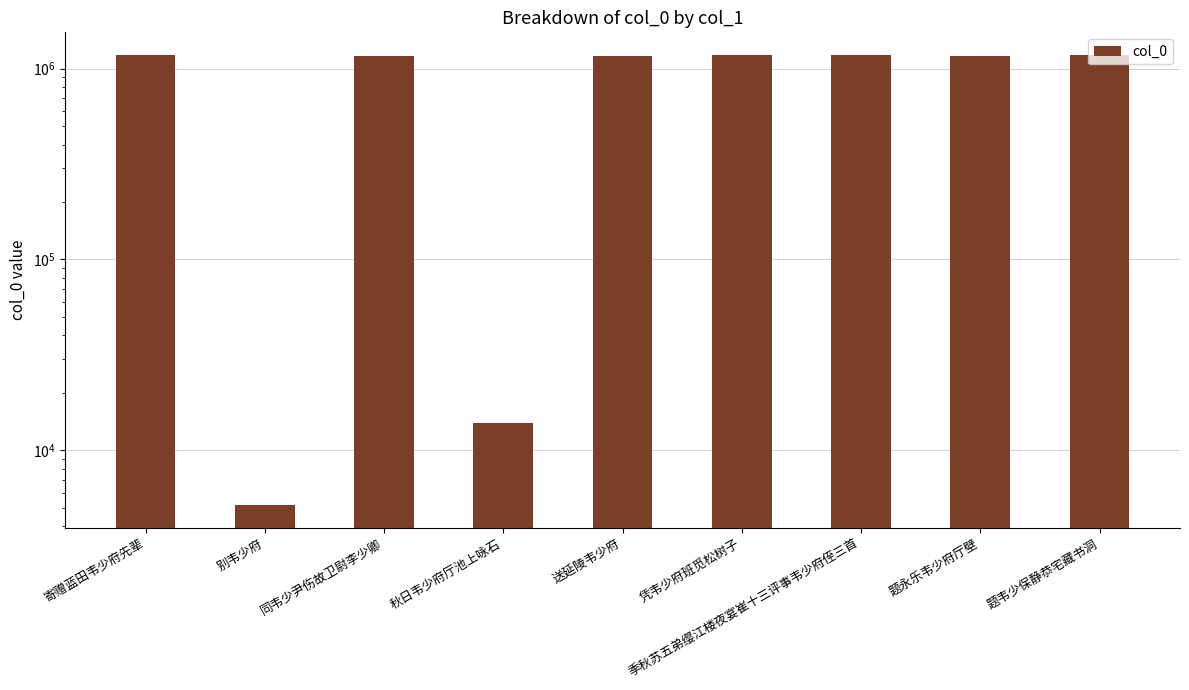

What is the difference between the maximum and minimum values?

1176201